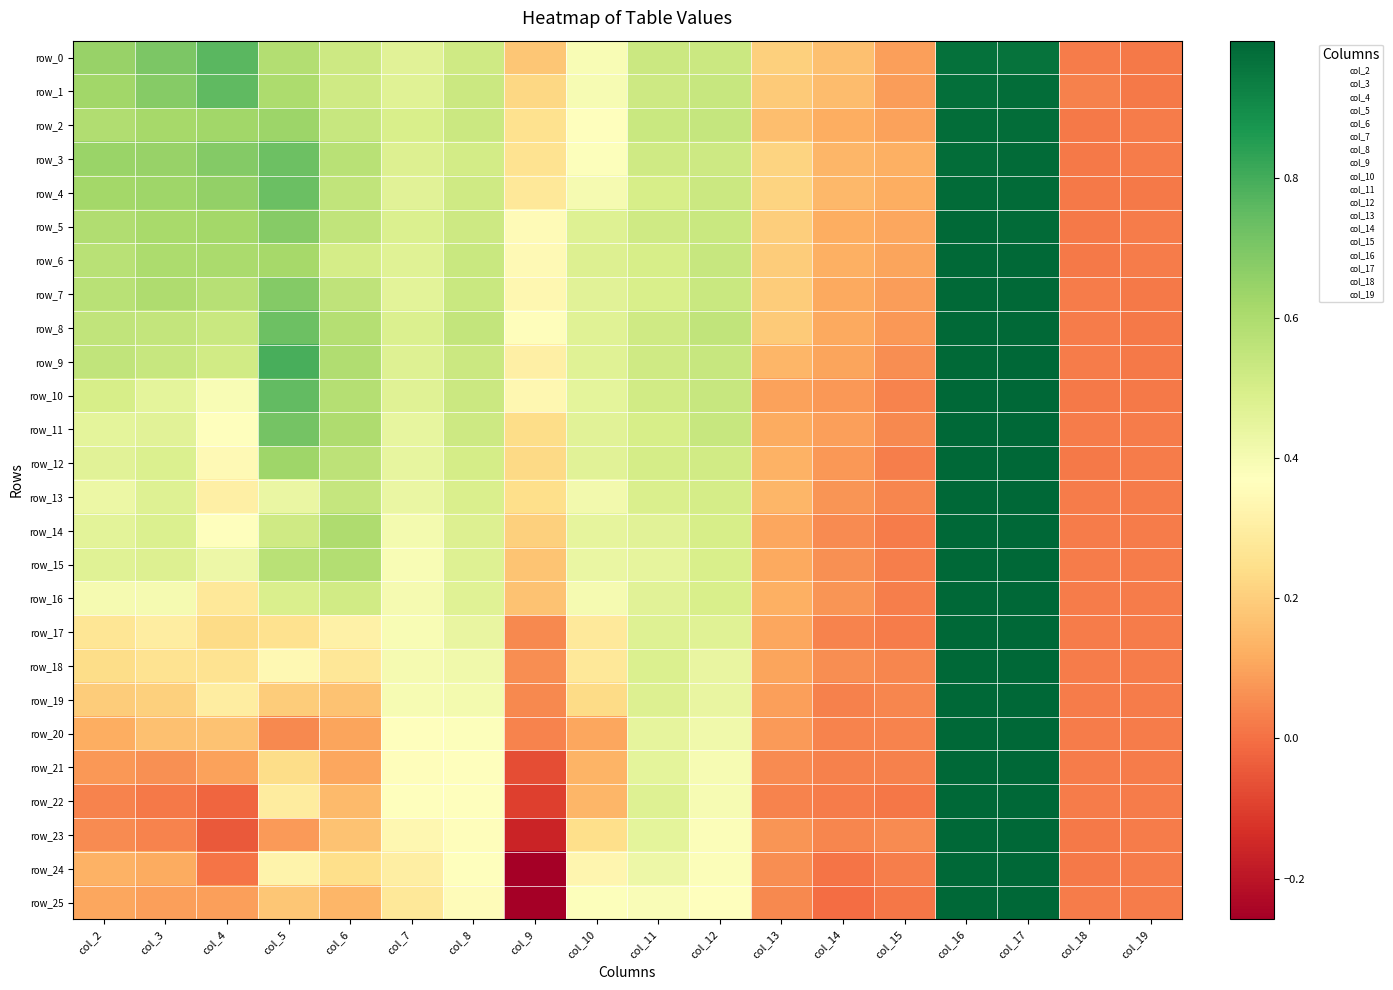

Between col_4 and col_16, which is larger?

col_16